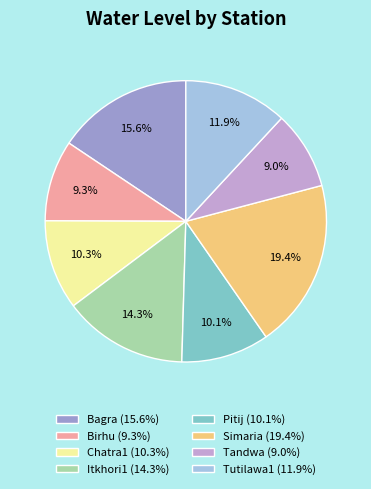

Count the number of slices in the pie.

8